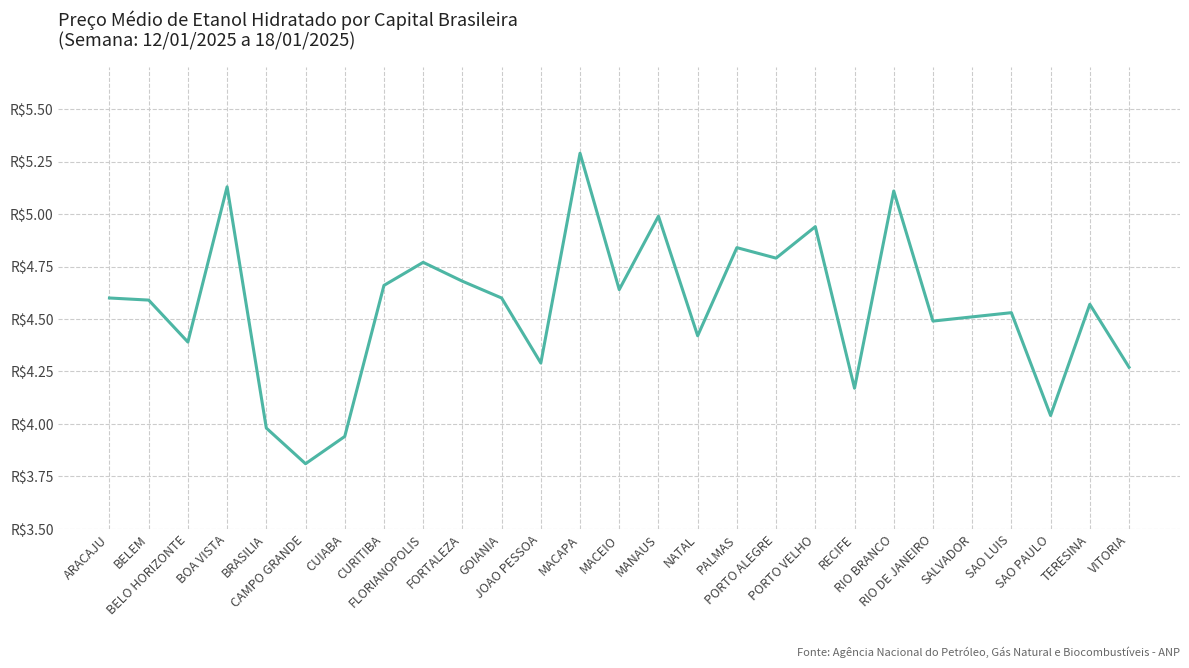

At which label is the value closest to 4?

BRASILIA